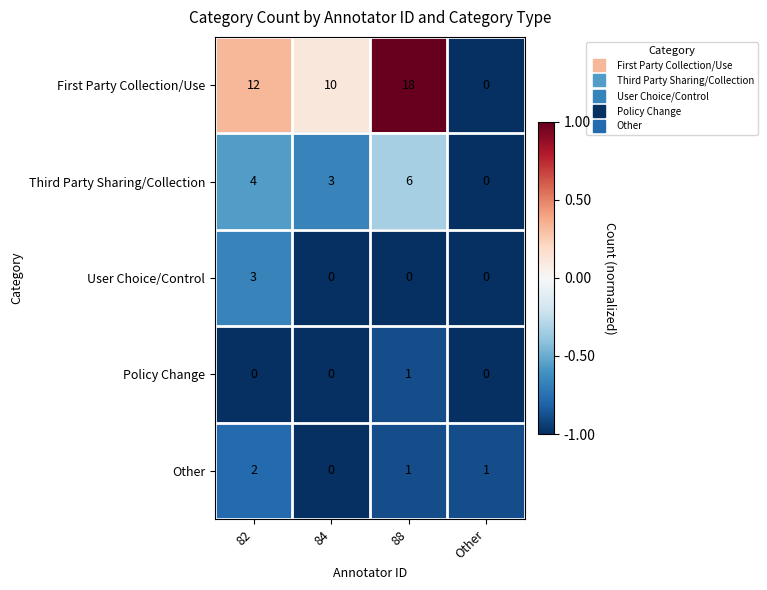

Reading left to right, list all the values displayed in this chart.

First Party Collection/Use: 12	10	18	0
Third Party Sharing/Collection: 4	3	6	0
User Choice/Control: 3	0	0	0
Policy Change: 0	0	1	0
Other: 2	0	1	1